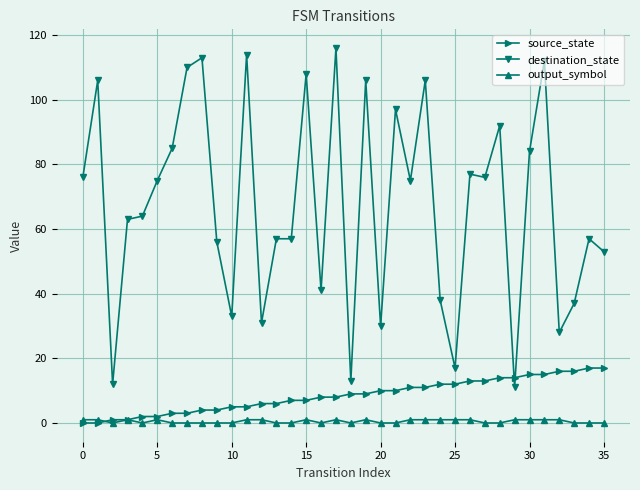

Which series has the largest total across all categories?

destination_state